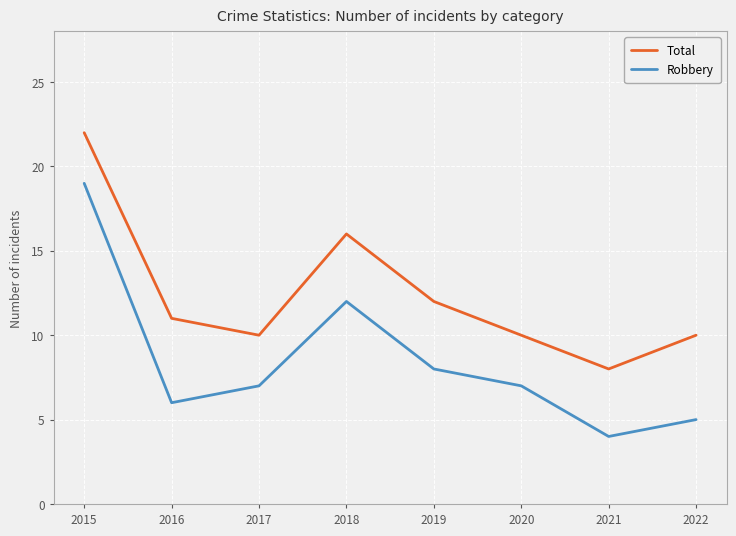

Reading right to left, what are all the values shown in this chart?

Total: 2022=10	2021=8	2020=10	2019=12	2018=16	2017=10	2016=11	2015=22
Robbery: 2022=5	2021=4	2020=7	2019=8	2018=12	2017=7	2016=6	2015=19